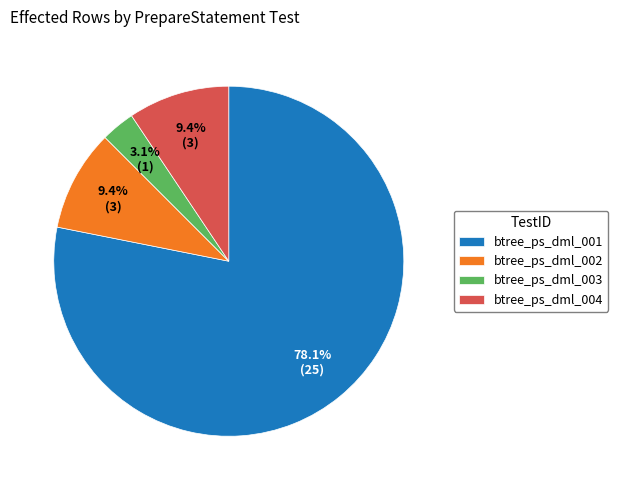

What is the majority slice?

btree_ps_dml_001